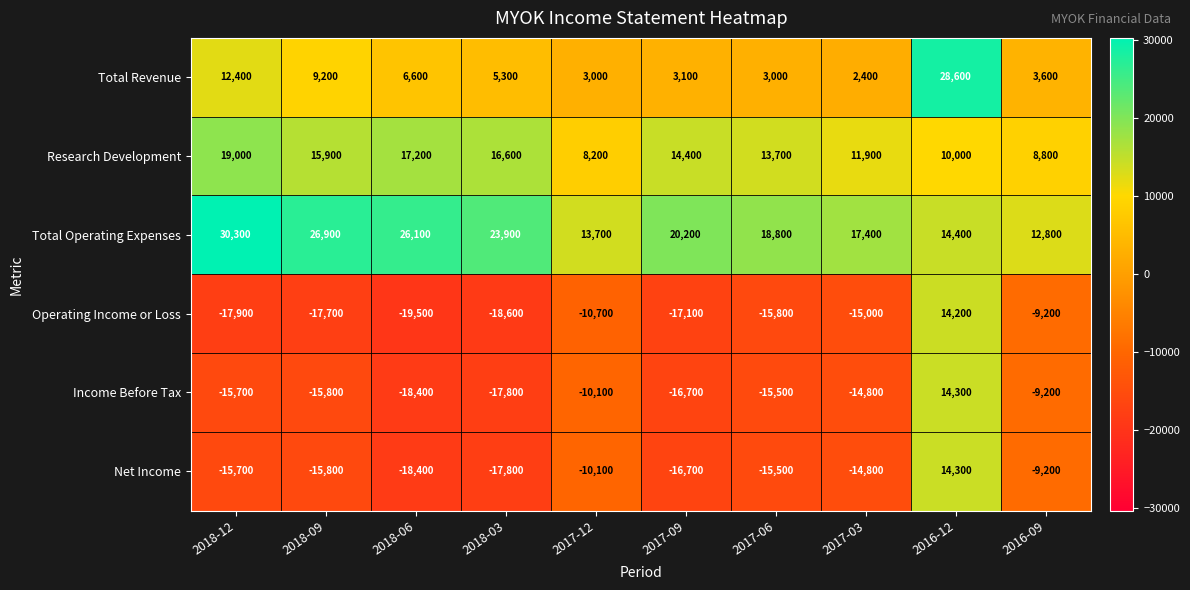

Rank the categories by Total Operating Expenses value from lowest to highest.

2016-09, 2017-12, 2016-12, 2017-03, 2017-06, 2017-09, 2018-03, 2018-06, 2018-09, 2018-12